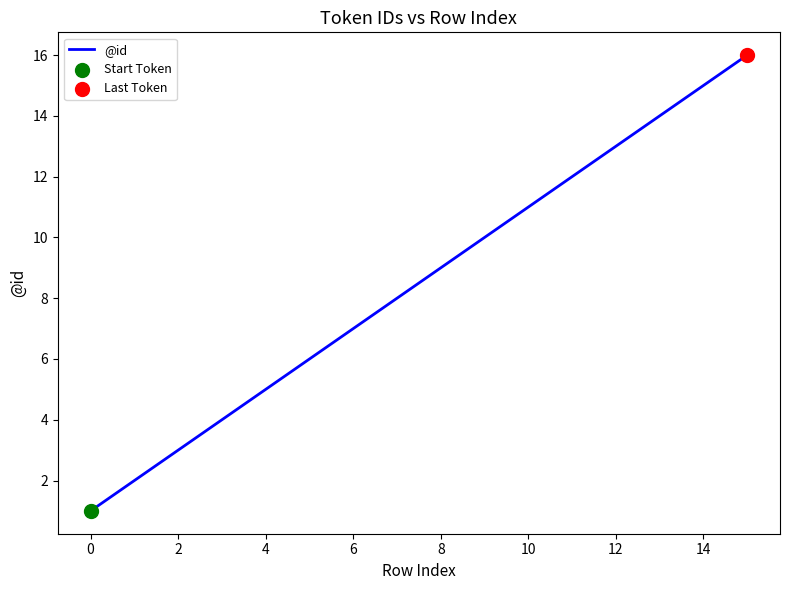

What is the difference between the maximum and minimum values?

15